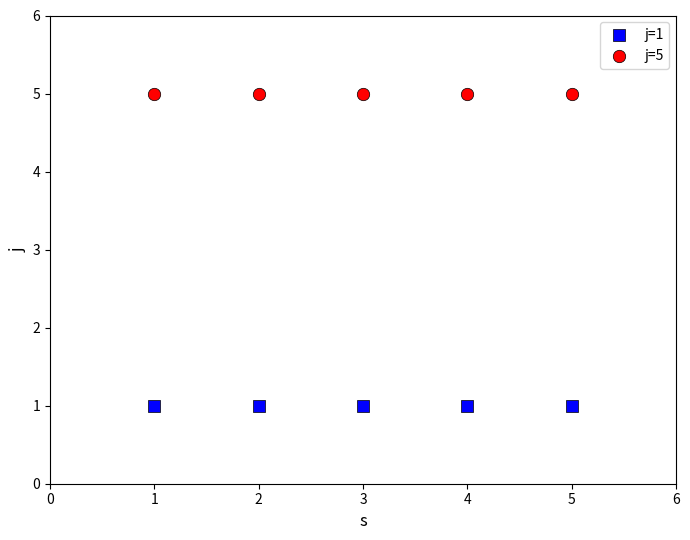

Which series reaches the minimum Y coordinate?

j=1